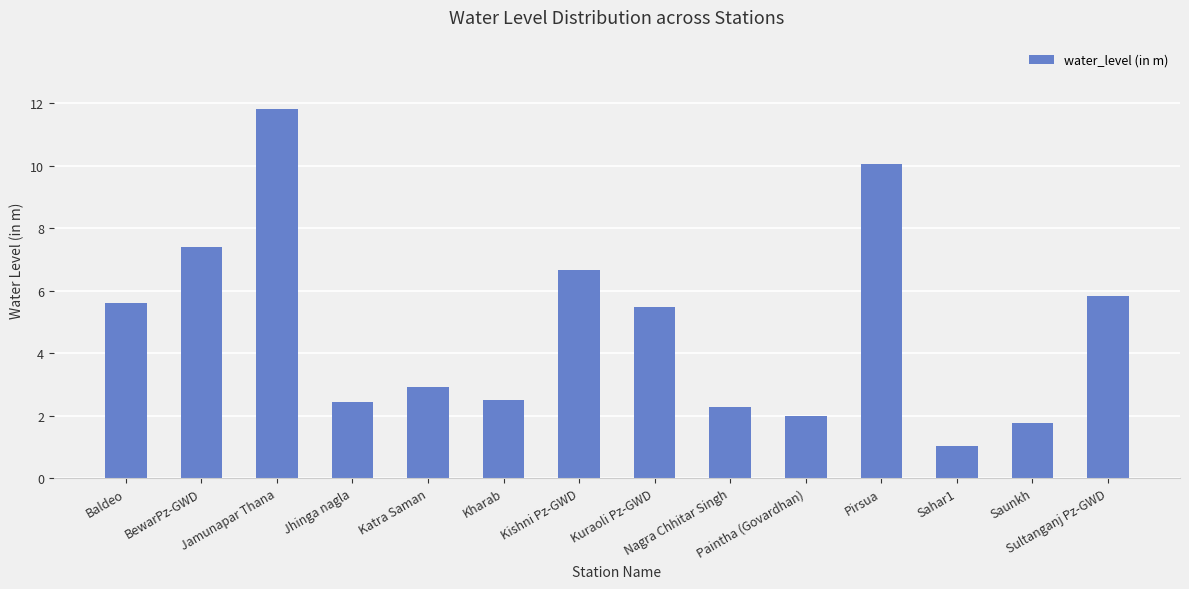

How many values exceed 5?

7